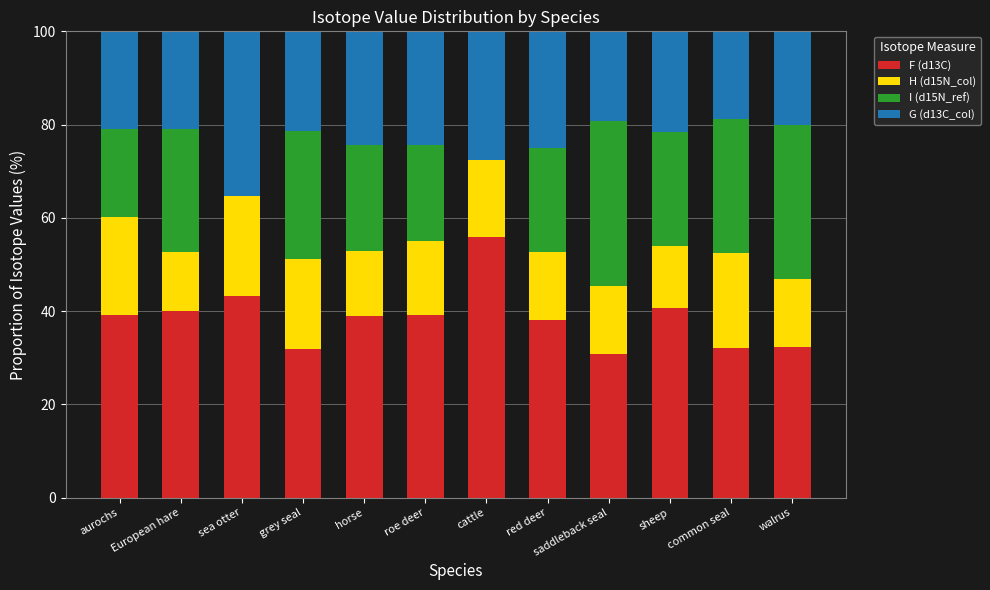

What is the total value across all series at grey seal?

100.0